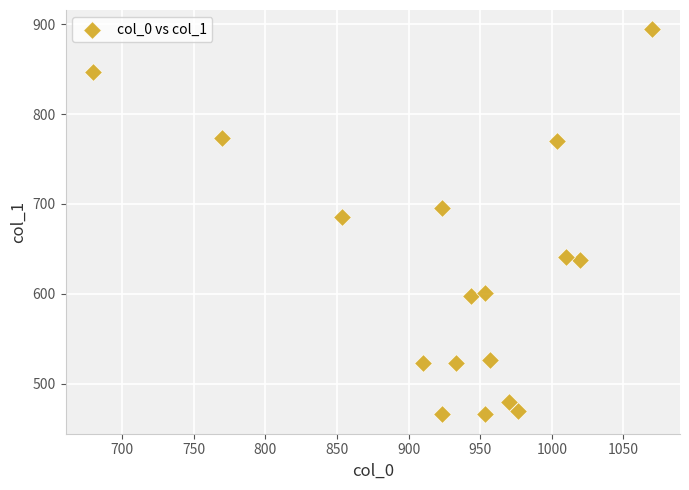

What is the range of Y values (max minus min)?

428.6